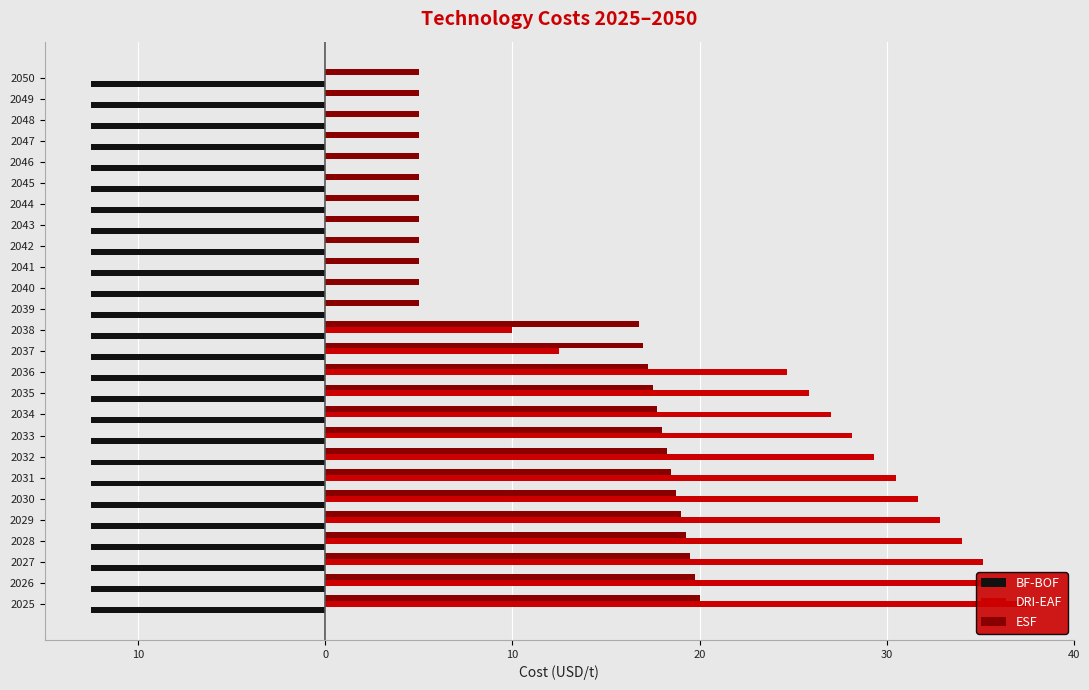

Rank the series by their maximum value, from highest to lowest.

DRI-EAF, ESF, BF-BOF